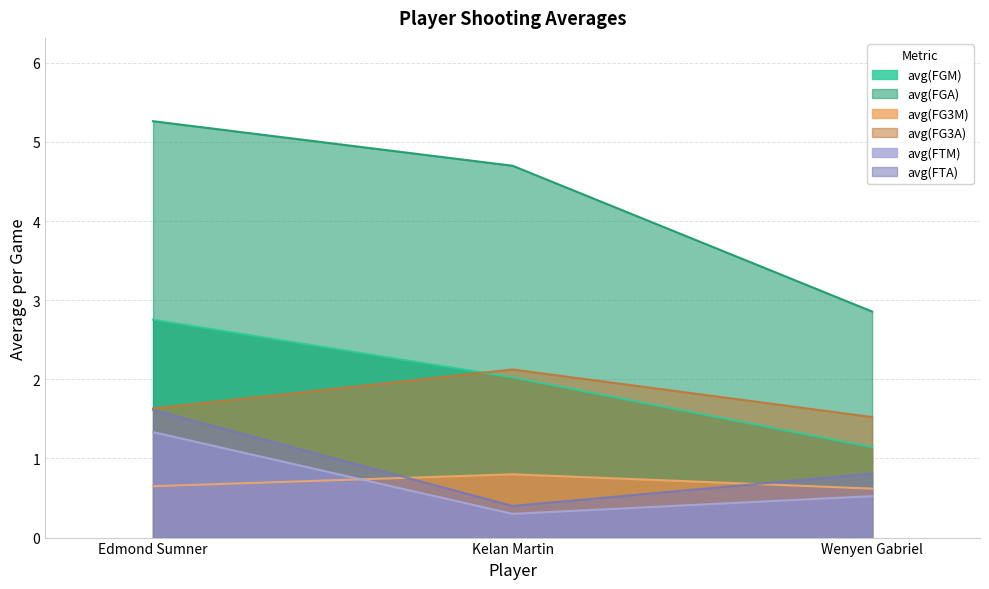

What is the approximate value of avg(FTM) at Wenyen Gabriel?

0.5